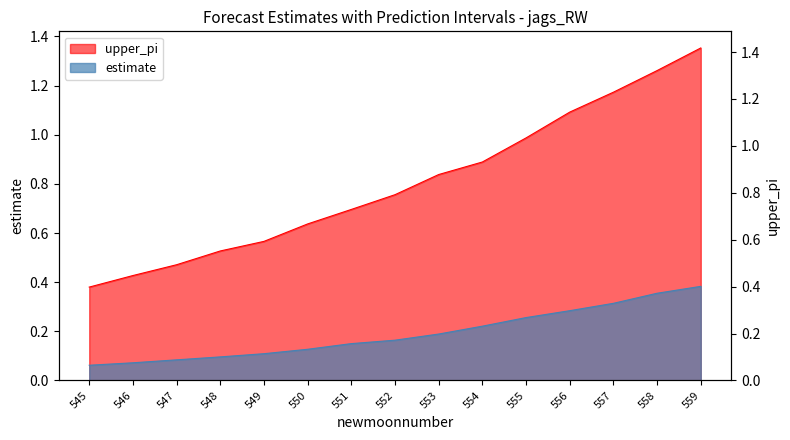

True or false: upper_pi and estimate cross at least once.

False